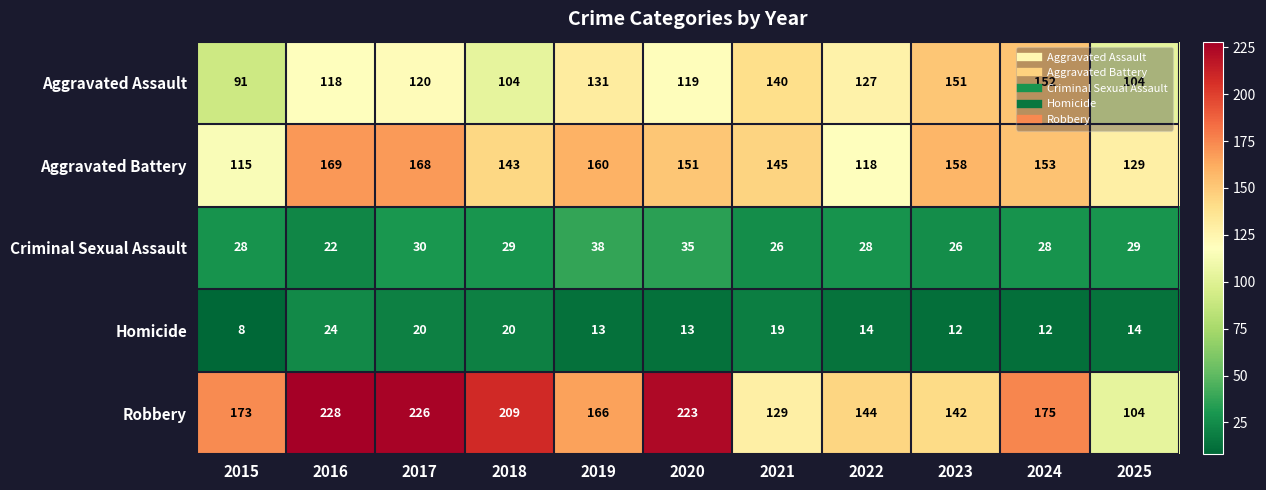

What is the smallest value displayed?

8